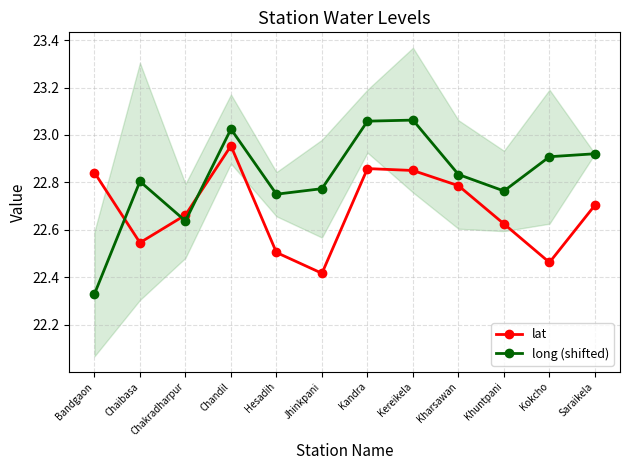

At which category does long (shifted) reach its first local valley?

Chakradharpur